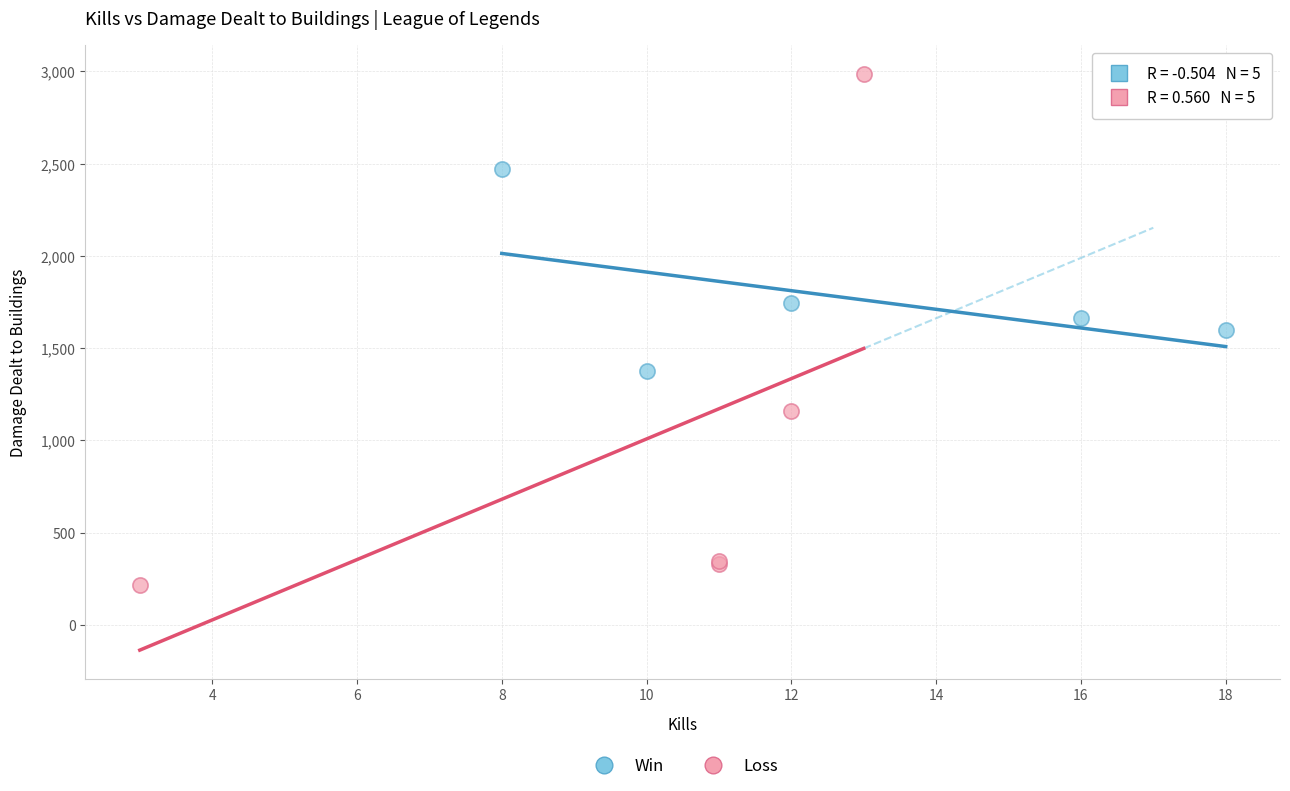

Which series reaches the maximum Y coordinate?

Loss